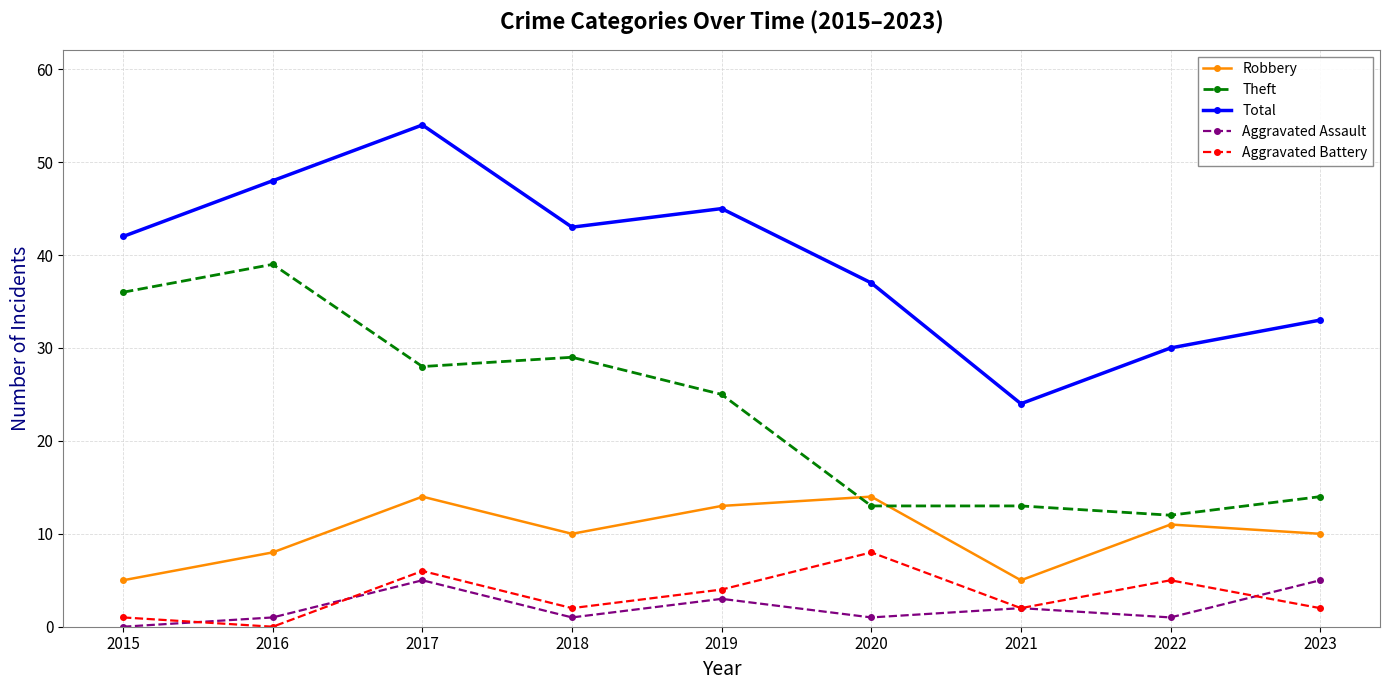

True or false: Aggravated Assault and Theft cross at least once.

False